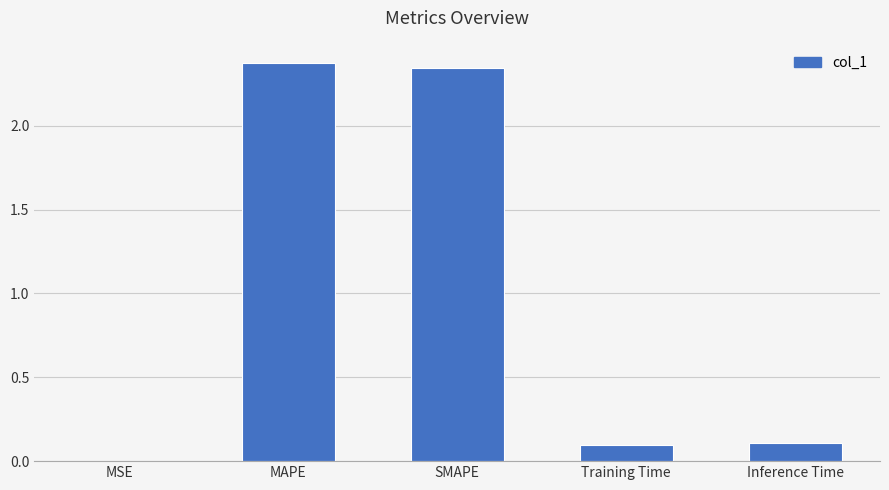

How many distinct data groups are displayed?

1